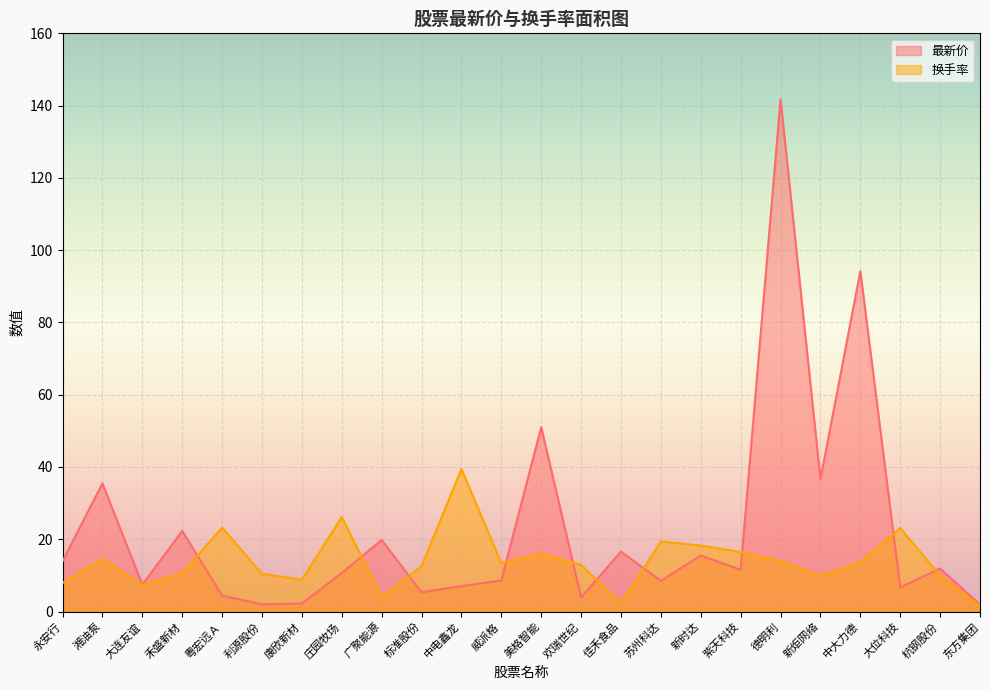

List the series in order of their overall mean, highest first.

最新价, 换手率